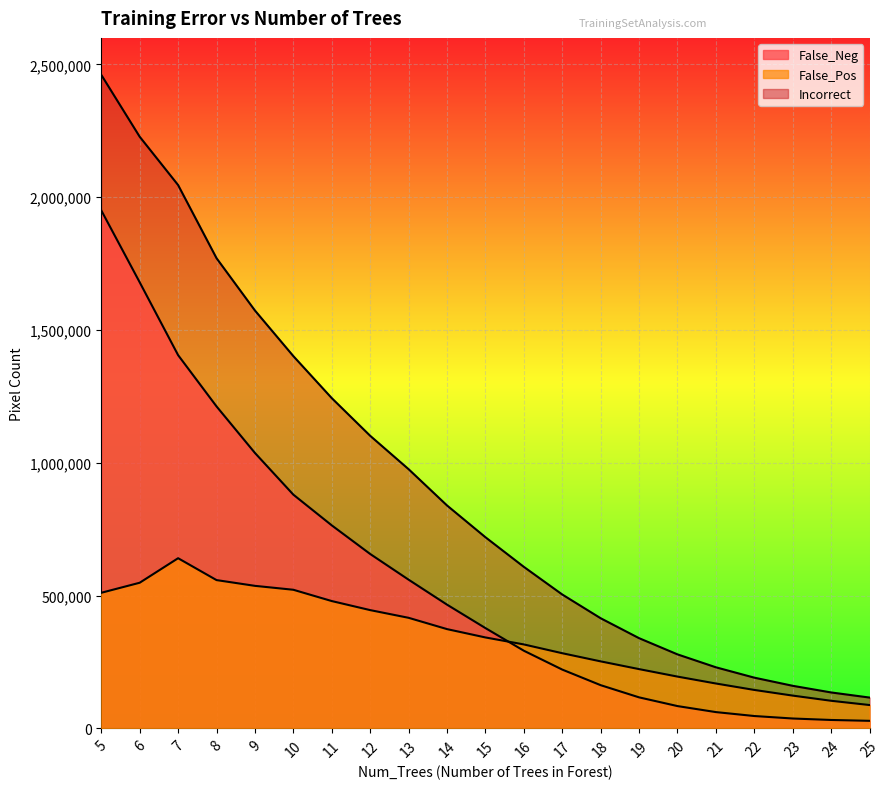

What is the value of the Incorrect point at the 17th from the left?

229720